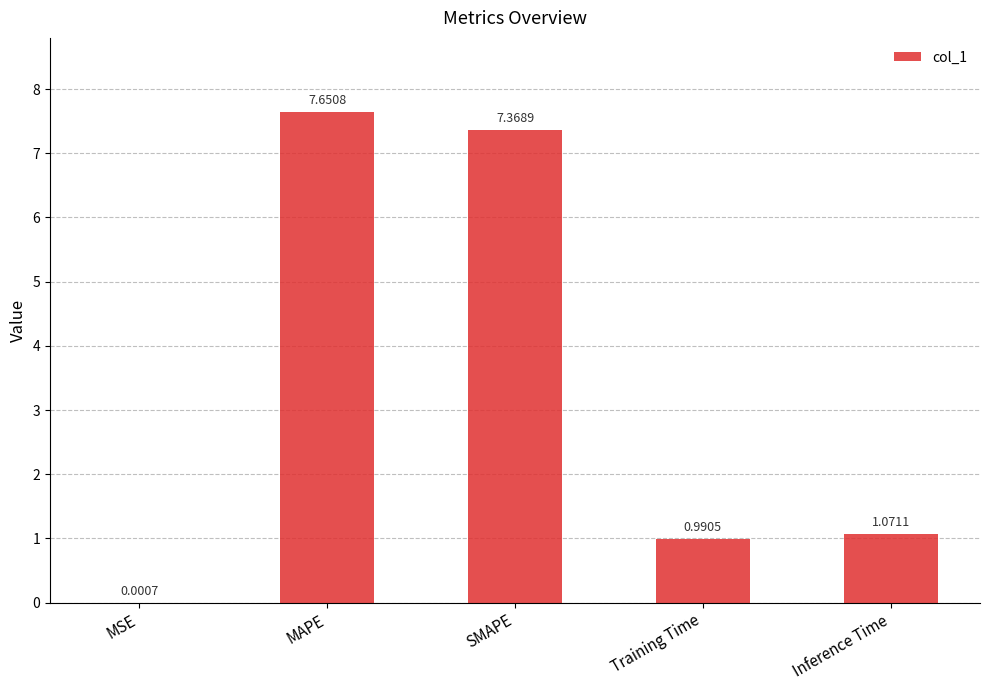

What is the change in value from MAPE to Inference Time?

-6.6